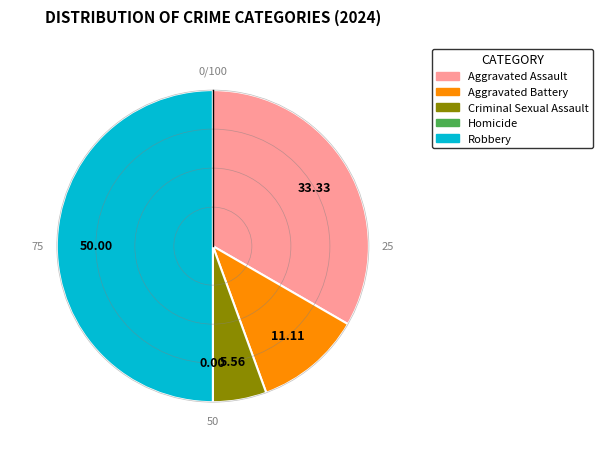

Which category has the biggest portion of the pie?

Robbery